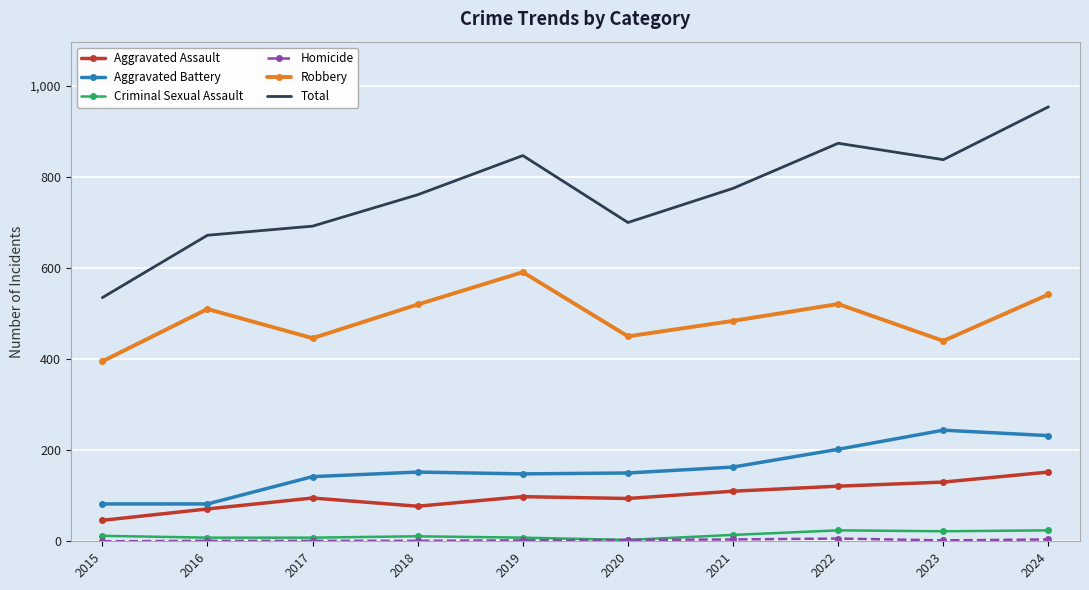

Is it true that Criminal Sexual Assault equals 8 at 2016?

True